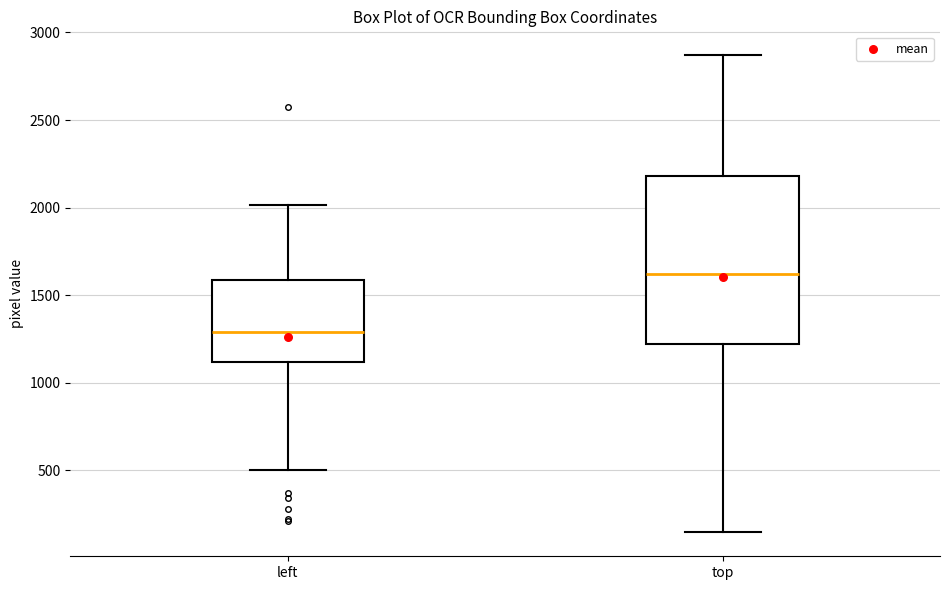

Reading left to right, transcribe this box plot: for each box, give where its median line is, the range the box spans, and where its two whiskers end, as read against the y-axis. The values are not printed on the chart, so give them approximately, as read against the axis.

left: median 1300, box 1100 to 1600, whiskers 500 to 2000
top: median 1600, box 1200 to 2200, whiskers 150 to 2850